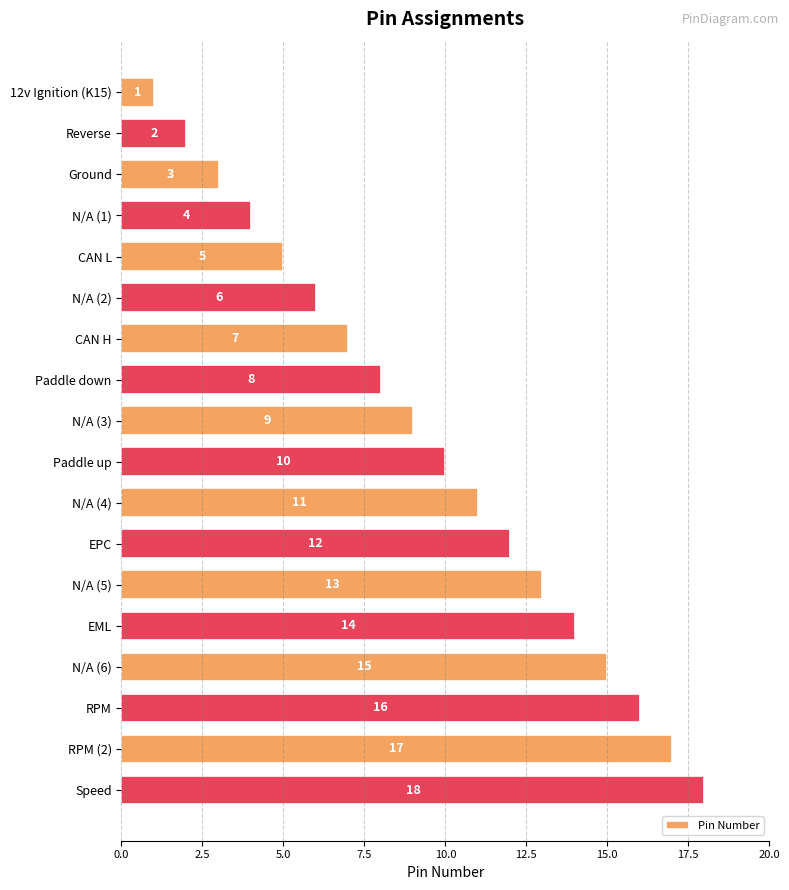

How many series are shown in this chart?

1